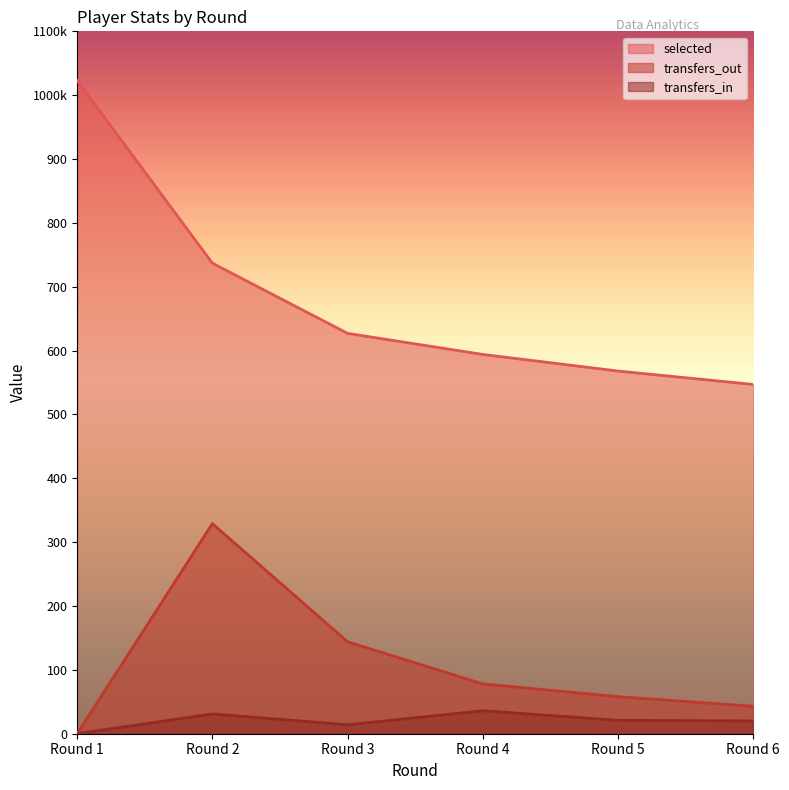

True or false: transfers_in and selected intersect in this chart.

False